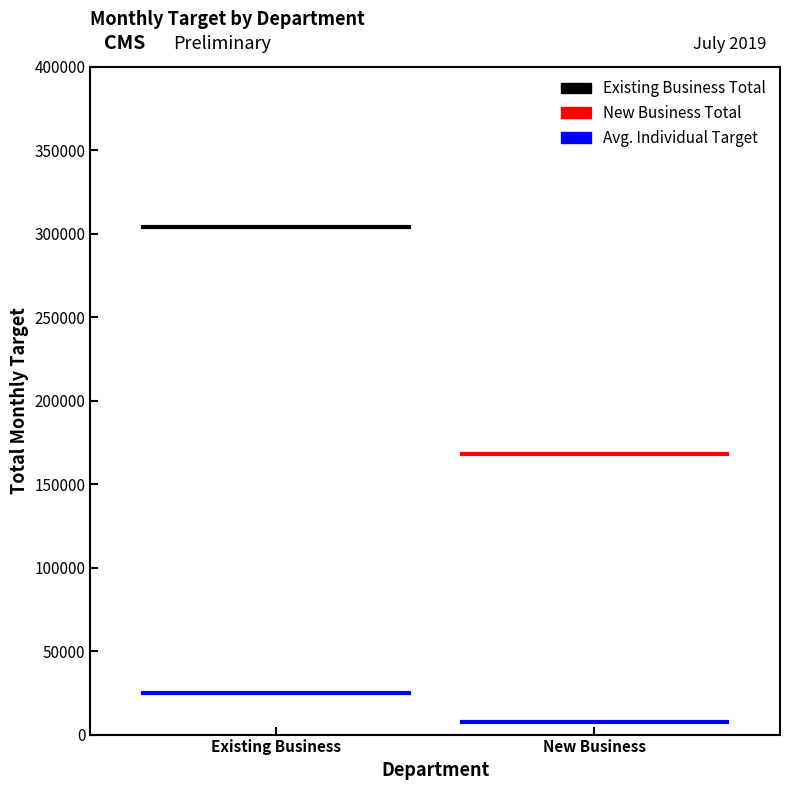

Between New Business and Existing Business, which is larger?

New Business